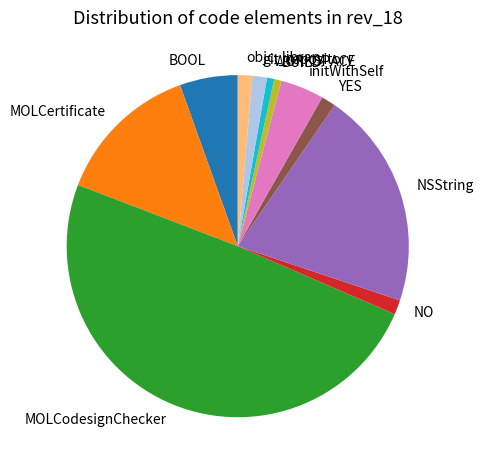

Combined, do BUILD and objc_library account for over 50%?

No